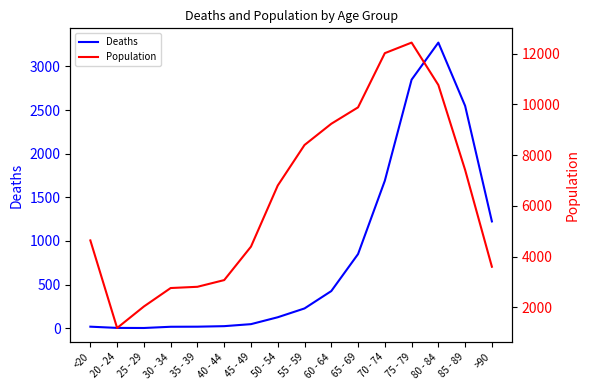

True or false: Population and Deaths intersect in this chart.

False